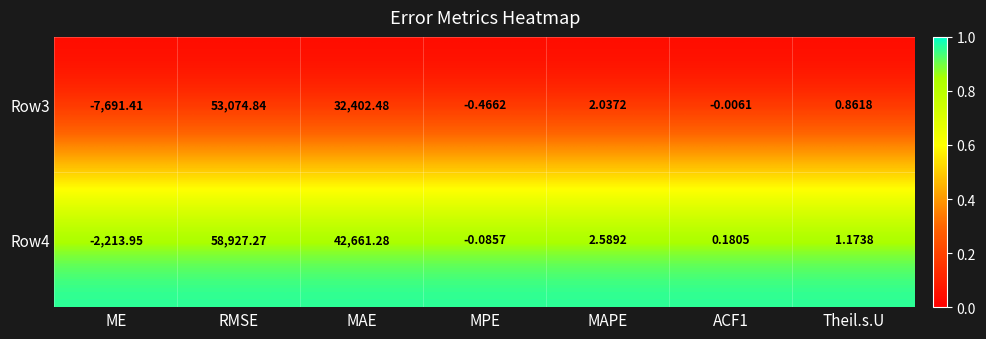

Where does the Row4 series first go above 1?

RMSE